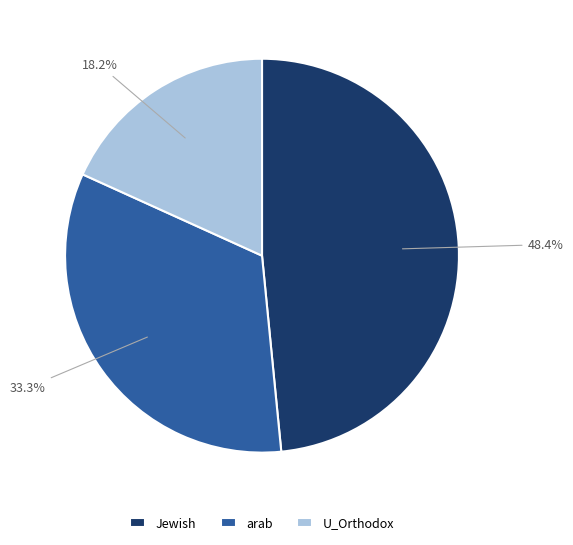

Does U_Orthodox account for over 50% of the chart?

No